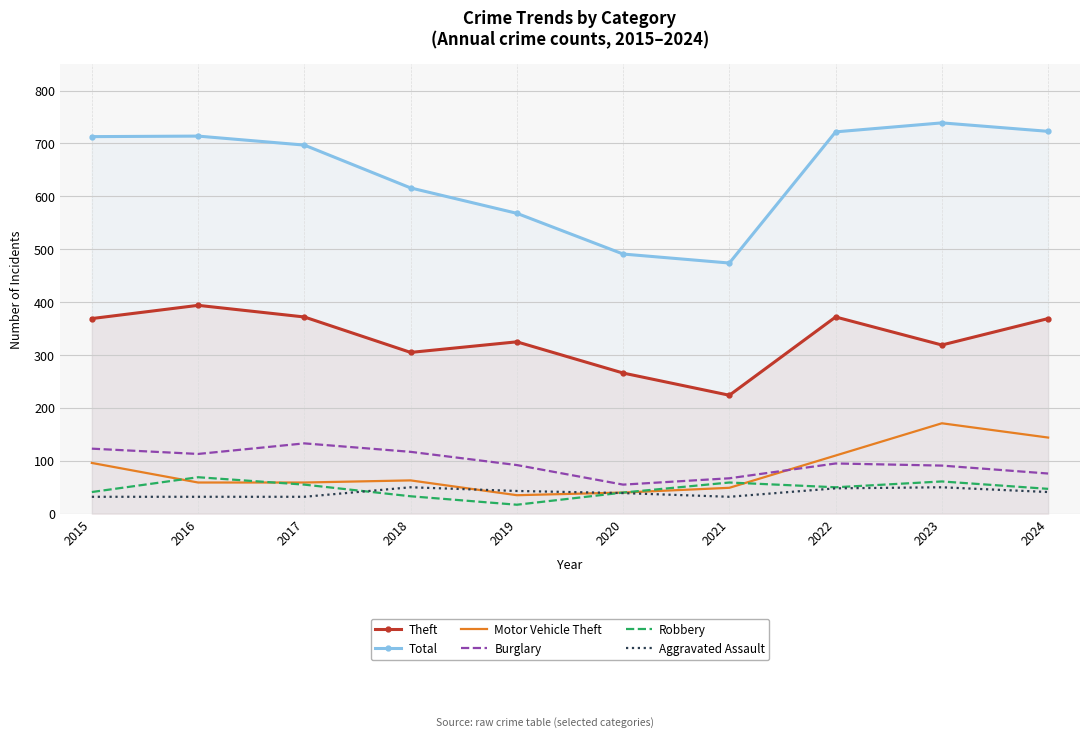

Rank the series by their maximum value, from lowest to highest.

Aggravated Assault, Robbery, Burglary, Motor Vehicle Theft, Theft, Total